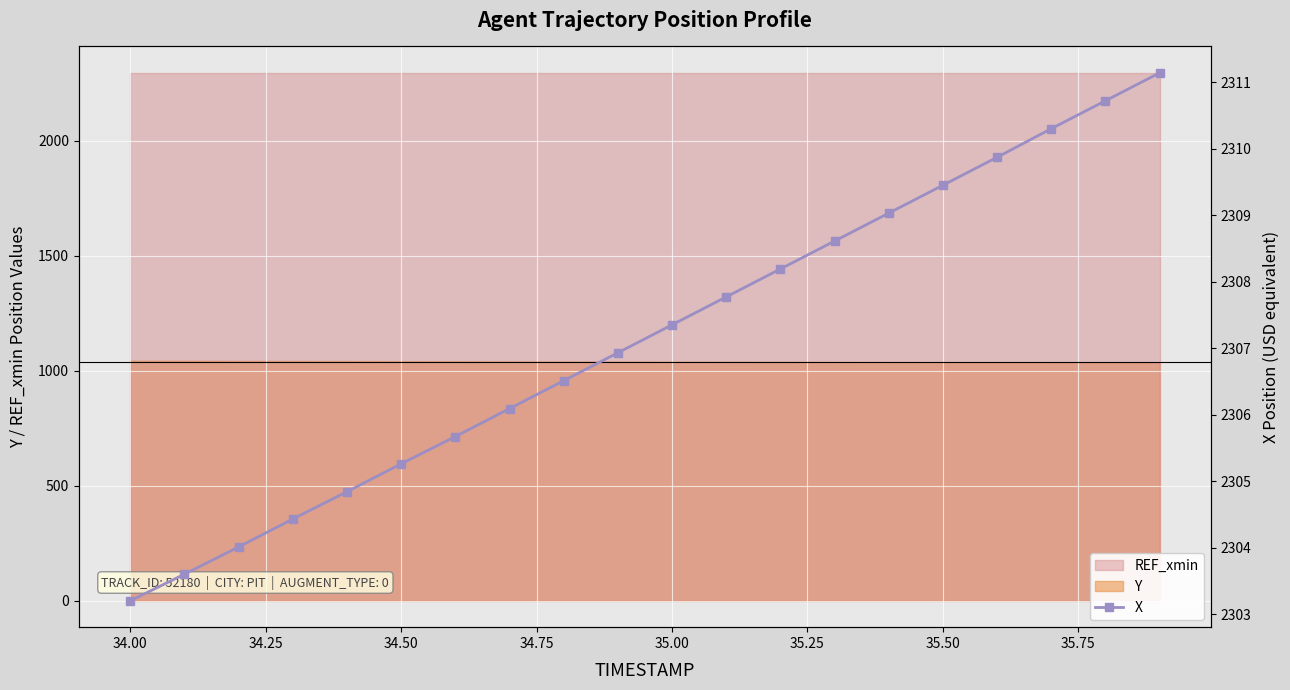

How many data points does each series have?

20